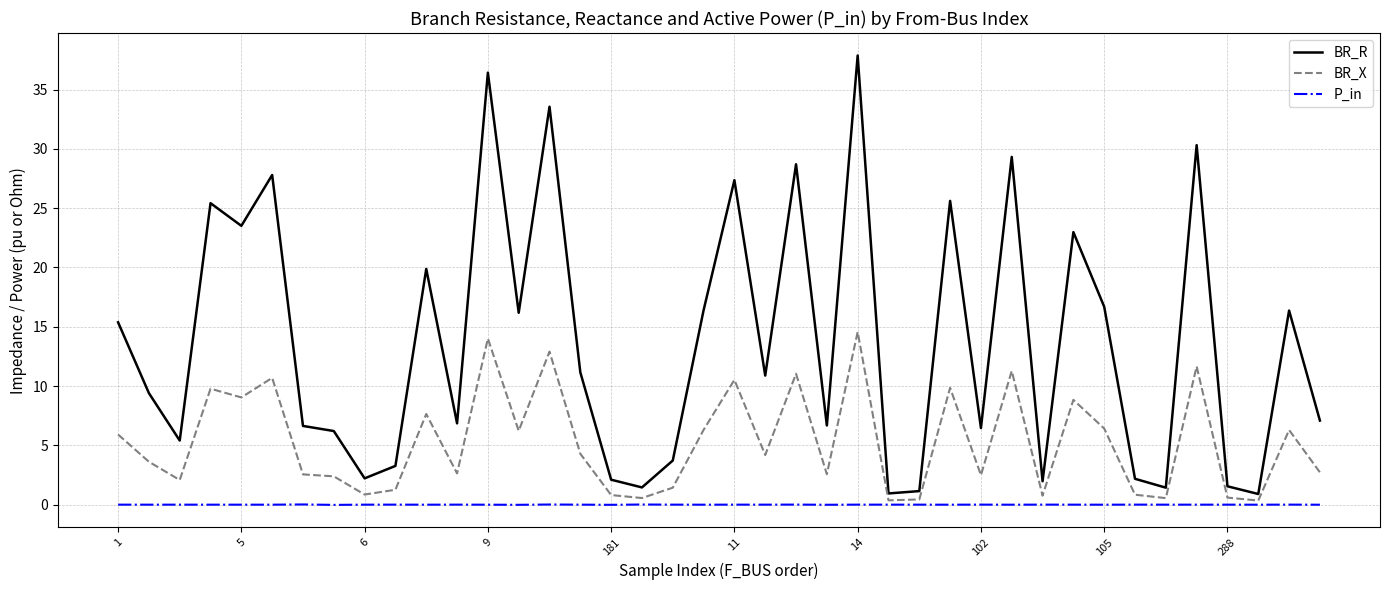

Which series has the largest range (max minus min)?

BR_R